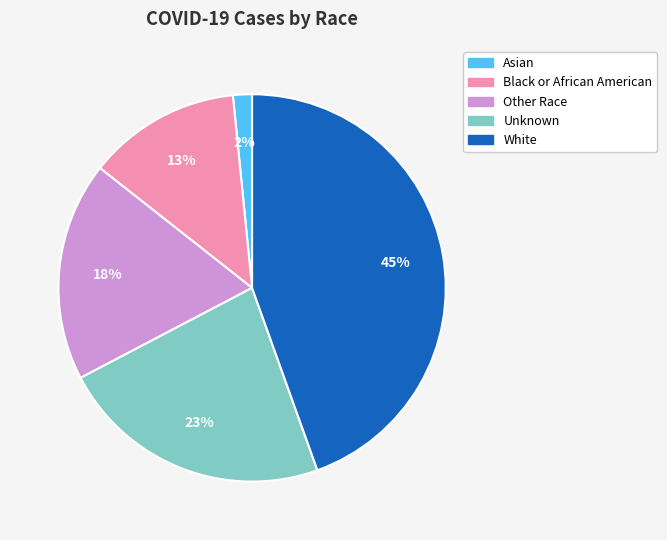

Does Black or African American account for over 50% of the chart?

No